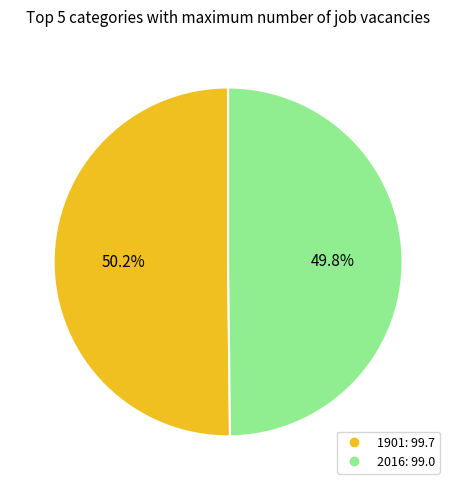

Is there a majority slice in this chart?

Yes